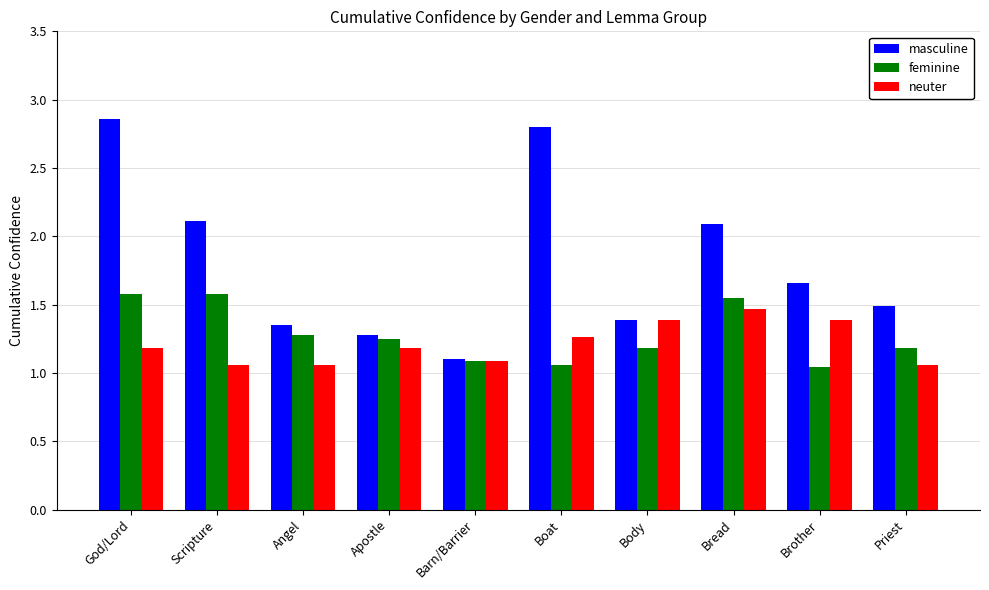

What is the spread (max minus min) of values at Brother?

0.6